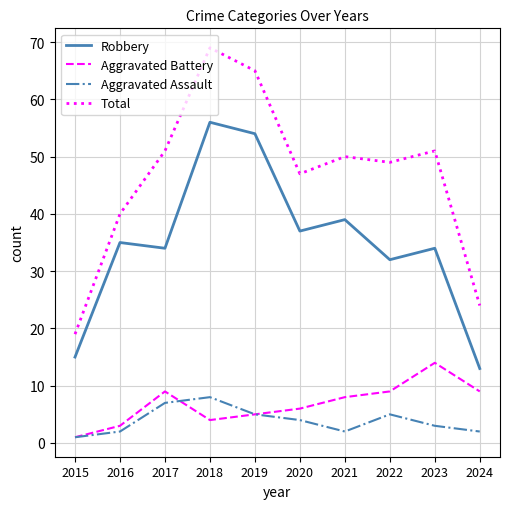

At which category is the sum across all series the highest?

2018